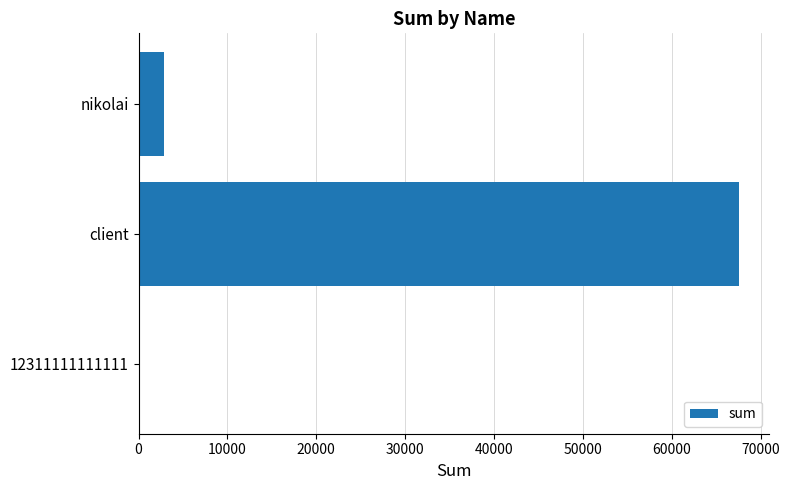

Is it true that the value at nikolai is 2860?

True